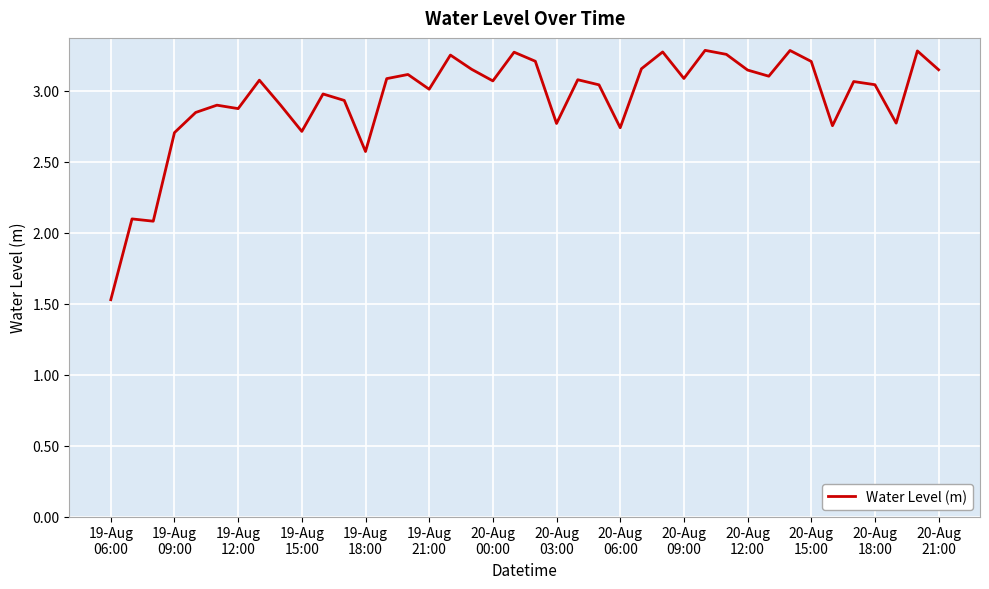

What is the difference between the maximum and minimum values?

1.8